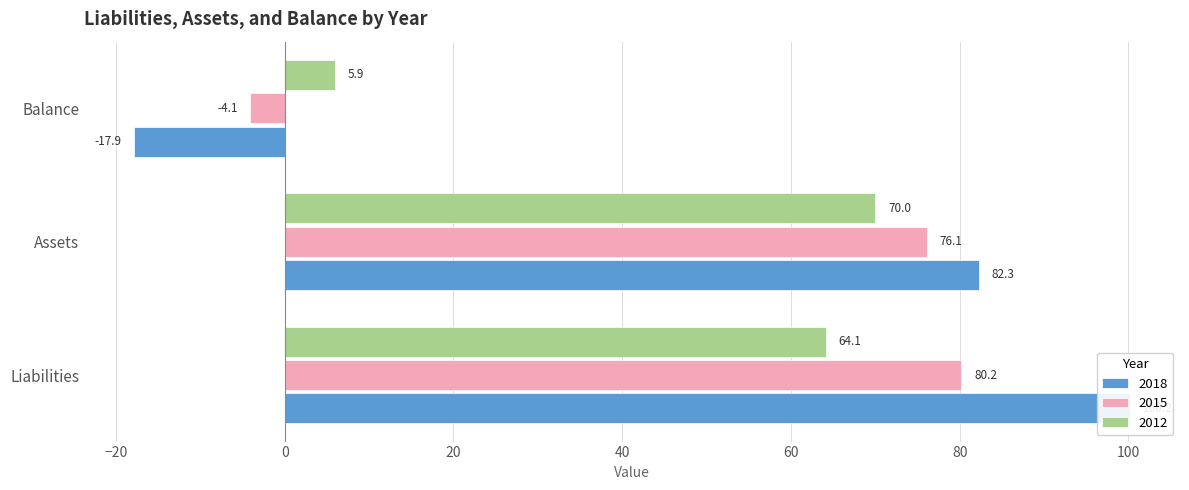

The 2018 series shows 53.3 at Liabilities. True or false?

False